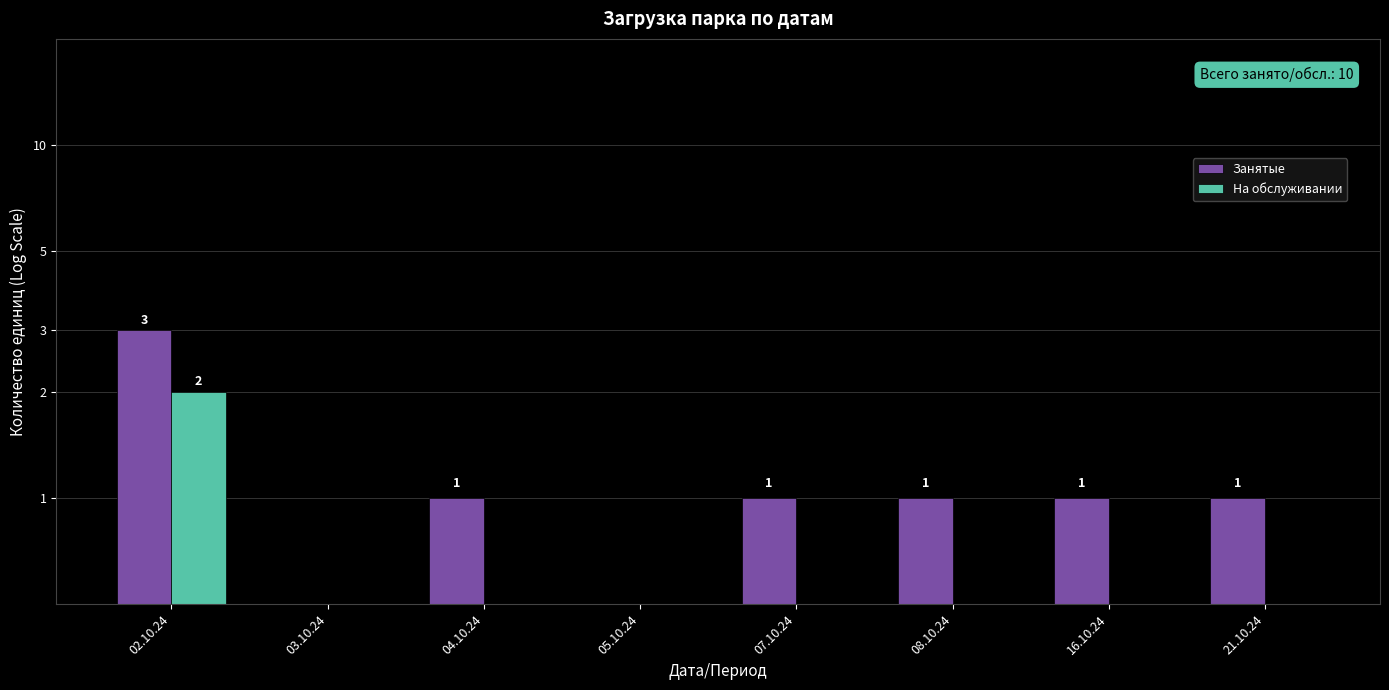

The На обслуживании series shows 0 at 05.10.24. True or false?

True